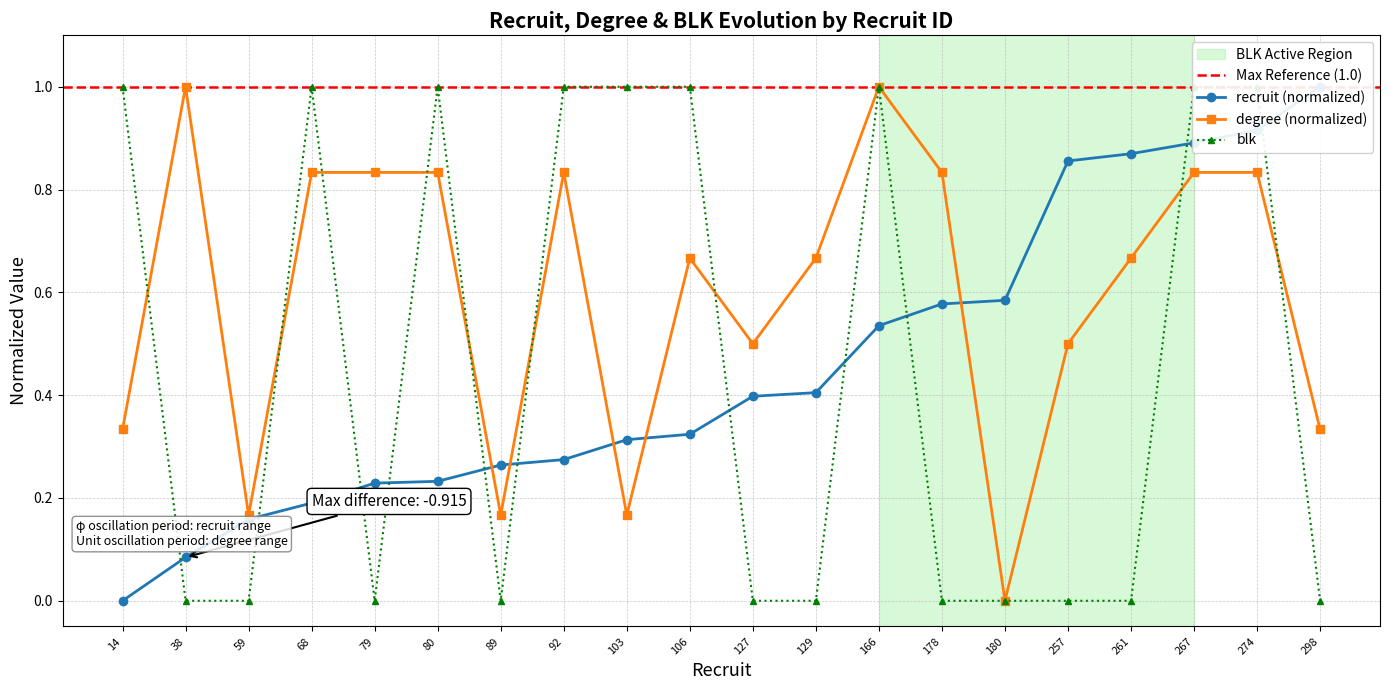

What is the value of the degree point at the 20th from the left?

0.3